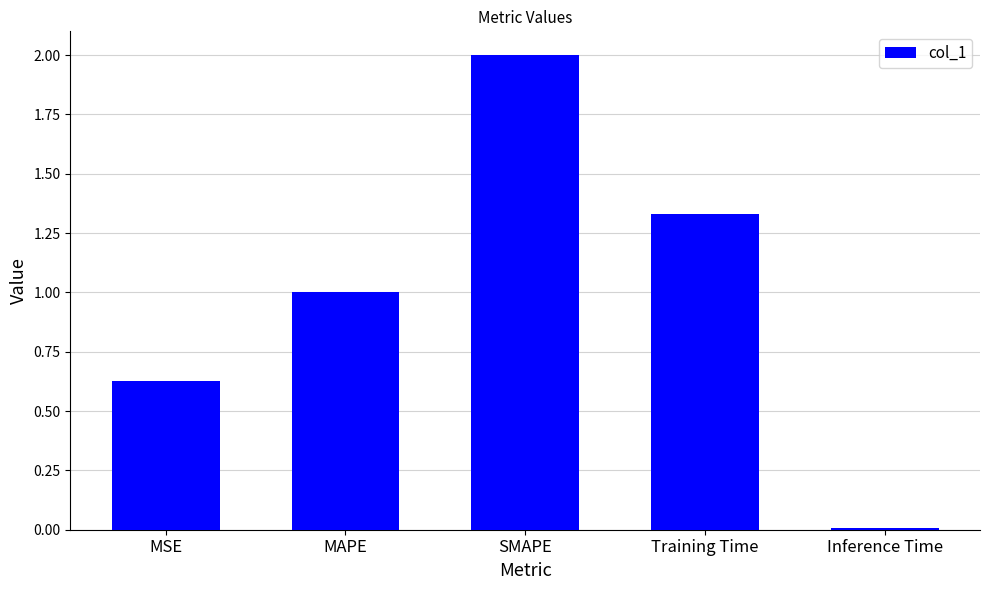

What is the change in value from MAPE to SMAPE?

+1.0